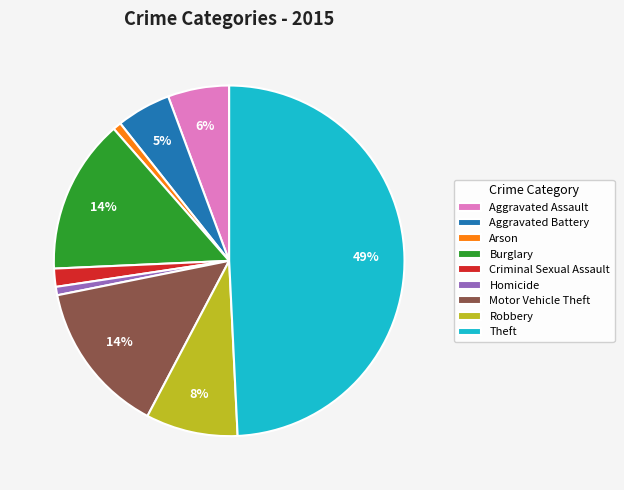

To the nearest percent, what percentage of the pie is Criminal Sexual Assault?

2%